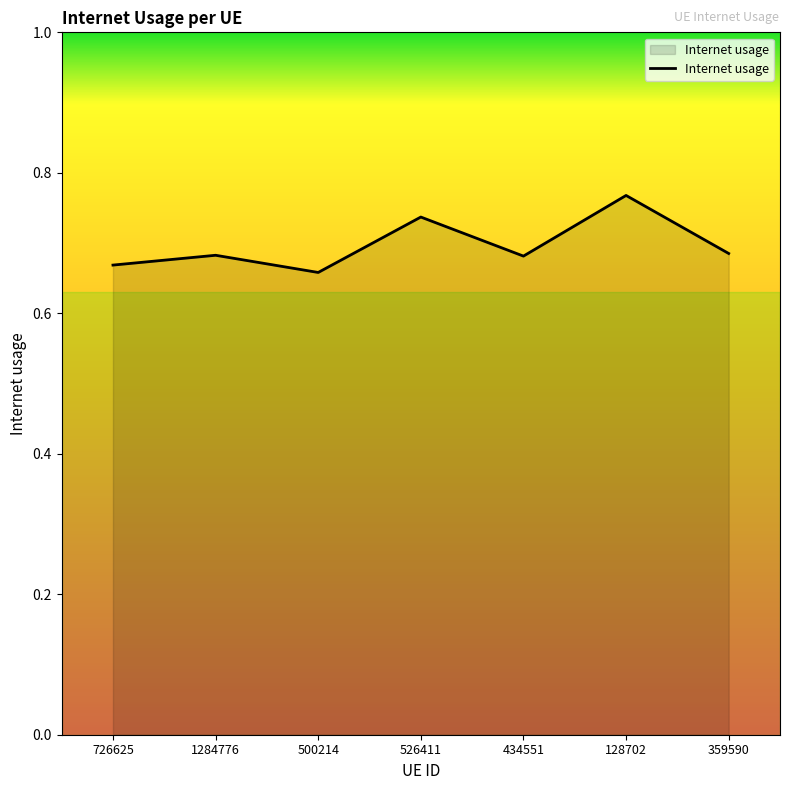

What is the sum of the values at 526411 and 359590?

1.4